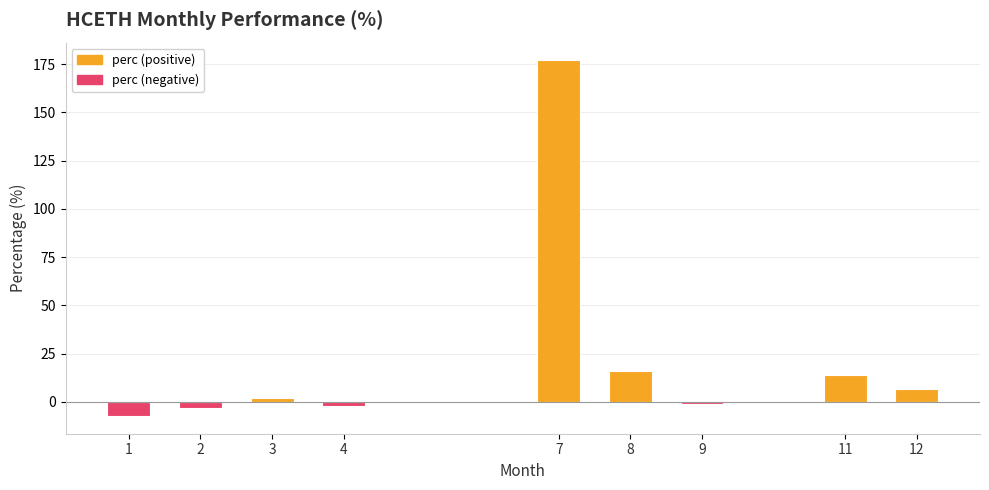

How many data points are above 1?

5